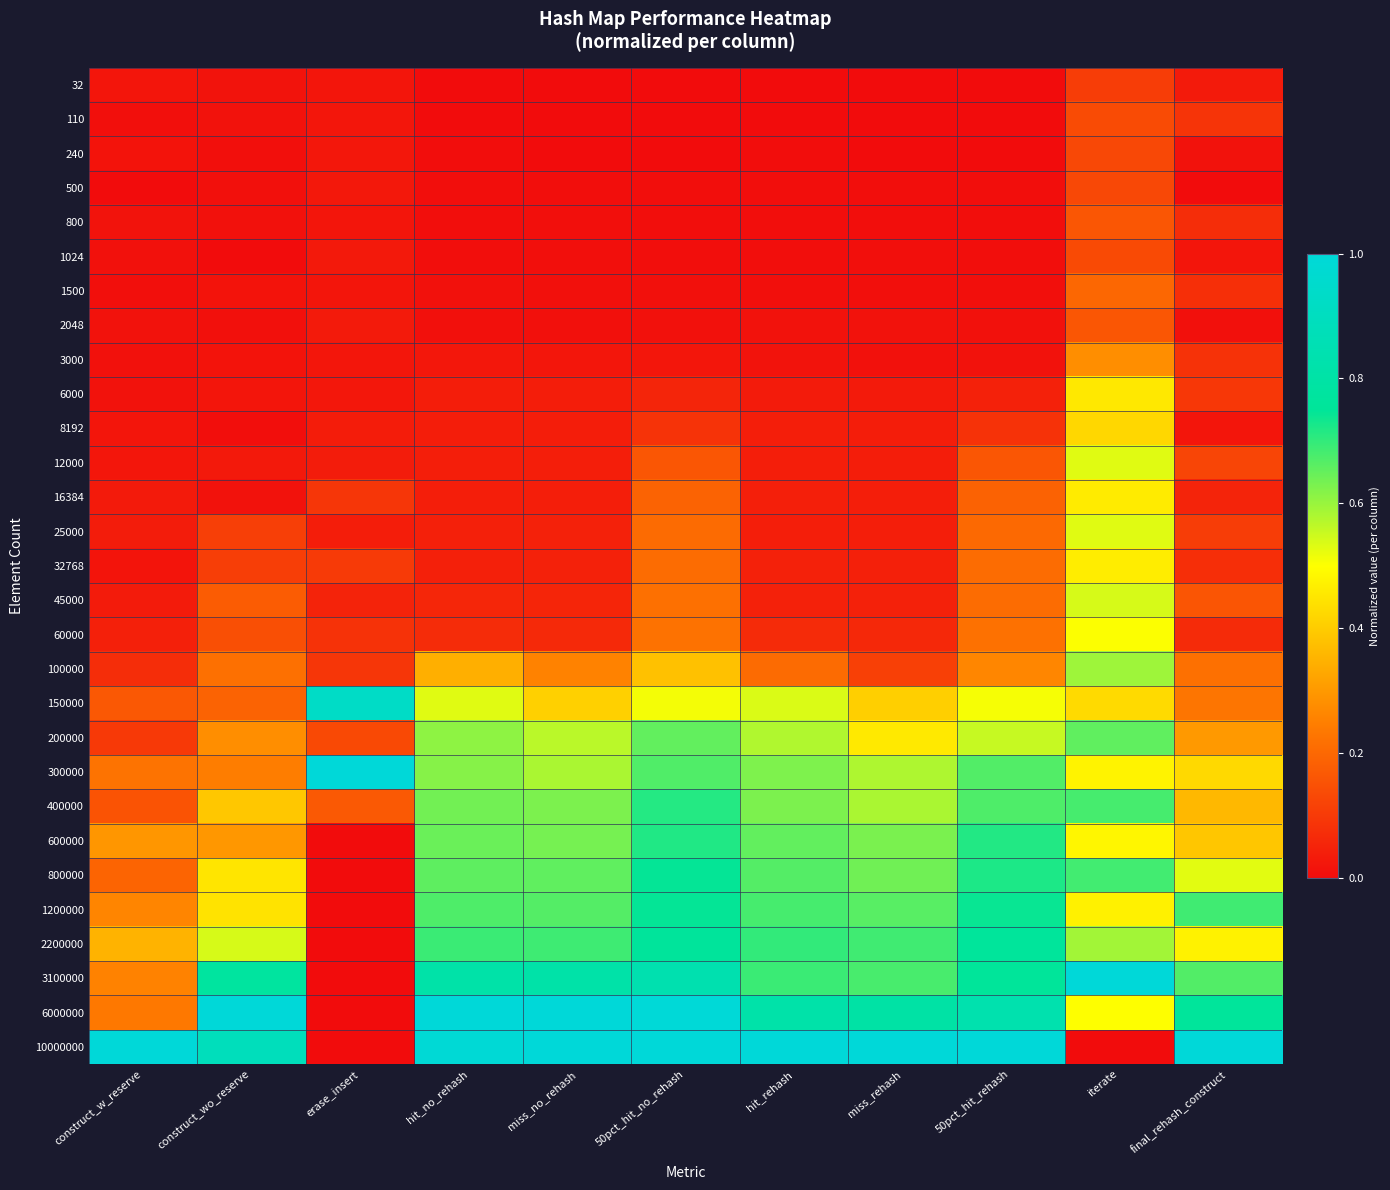

Reading left to right, list all the values displayed in this chart.

32: construct_w_reserve=0.0	construct_wo_reserve=0.0	erase_insert=0.0	hit_no_rehash=0.0	miss_no_rehash=0.0	50pct_hit_no_rehash=0.0	hit_rehash=0.0	miss_rehash=0.0	50pct_hit_rehash=0.0	iterate=0.1	final_rehash_construct=0.0
110: construct_w_reserve=0.0	construct_wo_reserve=0.0	erase_insert=0.0	hit_no_rehash=0.0	miss_no_rehash=0.0	50pct_hit_no_rehash=0.0	hit_rehash=0.0	miss_rehash=0.0	50pct_hit_rehash=0.0	iterate=0.1	final_rehash_construct=0.1
240: construct_w_reserve=0.0	construct_wo_reserve=0.0	erase_insert=0.0	hit_no_rehash=0.0	miss_no_rehash=0.0	50pct_hit_no_rehash=0.0	hit_rehash=0.0	miss_rehash=0.0	50pct_hit_rehash=0.0	iterate=0.1	final_rehash_construct=0.0
500: construct_w_reserve=0.0	construct_wo_reserve=0.0	erase_insert=0.0	hit_no_rehash=0.0	miss_no_rehash=0.0	50pct_hit_no_rehash=0.0	hit_rehash=0.0	miss_rehash=0.0	50pct_hit_rehash=0.0	iterate=0.1	final_rehash_construct=0.0
800: construct_w_reserve=0.0	construct_wo_reserve=0.0	erase_insert=0.0	hit_no_rehash=0.0	miss_no_rehash=0.0	50pct_hit_no_rehash=0.0	hit_rehash=0.0	miss_rehash=0.0	50pct_hit_rehash=0.0	iterate=0.2	final_rehash_construct=0.1
1024: construct_w_reserve=0.0	construct_wo_reserve=0.0	erase_insert=0.0	hit_no_rehash=0.0	miss_no_rehash=0.0	50pct_hit_no_rehash=0.0	hit_rehash=0.0	miss_rehash=0.0	50pct_hit_rehash=0.0	iterate=0.1	final_rehash_construct=0.0
1500: construct_w_reserve=0.0	construct_wo_reserve=0.0	erase_insert=0.0	hit_no_rehash=0.0	miss_no_rehash=0.0	50pct_hit_no_rehash=0.0	hit_rehash=0.0	miss_rehash=0.0	50pct_hit_rehash=0.0	iterate=0.2	final_rehash_construct=0.1
2048: construct_w_reserve=0.0	construct_wo_reserve=0.0	erase_insert=0.0	hit_no_rehash=0.0	miss_no_rehash=0.0	50pct_hit_no_rehash=0.0	hit_rehash=0.0	miss_rehash=0.0	50pct_hit_rehash=0.0	iterate=0.2	final_rehash_construct=0.0
3000: construct_w_reserve=0.0	construct_wo_reserve=0.0	erase_insert=0.0	hit_no_rehash=0.0	miss_no_rehash=0.0	50pct_hit_no_rehash=0.0	hit_rehash=0.0	miss_rehash=0.0	50pct_hit_rehash=0.0	iterate=0.3	final_rehash_construct=0.1
6000: construct_w_reserve=0.0	construct_wo_reserve=0.0	erase_insert=0.0	hit_no_rehash=0.0	miss_no_rehash=0.0	50pct_hit_no_rehash=0.1	hit_rehash=0.0	miss_rehash=0.0	50pct_hit_rehash=0.0	iterate=0.5	final_rehash_construct=0.1
8192: construct_w_reserve=0.0	construct_wo_reserve=0.0	erase_insert=0.0	hit_no_rehash=0.0	miss_no_rehash=0.0	50pct_hit_no_rehash=0.1	hit_rehash=0.0	miss_rehash=0.0	50pct_hit_rehash=0.1	iterate=0.4	final_rehash_construct=0.0
12000: construct_w_reserve=0.0	construct_wo_reserve=0.0	erase_insert=0.0	hit_no_rehash=0.0	miss_no_rehash=0.0	50pct_hit_no_rehash=0.2	hit_rehash=0.0	miss_rehash=0.0	50pct_hit_rehash=0.2	iterate=0.5	final_rehash_construct=0.1
16384: construct_w_reserve=0.0	construct_wo_reserve=0.0	erase_insert=0.1	hit_no_rehash=0.0	miss_no_rehash=0.0	50pct_hit_no_rehash=0.2	hit_rehash=0.0	miss_rehash=0.0	50pct_hit_rehash=0.2	iterate=0.5	final_rehash_construct=0.1
25000: construct_w_reserve=0.0	construct_wo_reserve=0.1	erase_insert=0.0	hit_no_rehash=0.0	miss_no_rehash=0.0	50pct_hit_no_rehash=0.2	hit_rehash=0.0	miss_rehash=0.0	50pct_hit_rehash=0.2	iterate=0.5	final_rehash_construct=0.1
32768: construct_w_reserve=0.0	construct_wo_reserve=0.1	erase_insert=0.1	hit_no_rehash=0.0	miss_no_rehash=0.0	50pct_hit_no_rehash=0.2	hit_rehash=0.0	miss_rehash=0.0	50pct_hit_rehash=0.2	iterate=0.5	final_rehash_construct=0.1
45000: construct_w_reserve=0.0	construct_wo_reserve=0.2	erase_insert=0.0	hit_no_rehash=0.1	miss_no_rehash=0.1	50pct_hit_no_rehash=0.2	hit_rehash=0.0	miss_rehash=0.0	50pct_hit_rehash=0.2	iterate=0.5	final_rehash_construct=0.2
60000: construct_w_reserve=0.0	construct_wo_reserve=0.1	erase_insert=0.1	hit_no_rehash=0.1	miss_no_rehash=0.1	50pct_hit_no_rehash=0.2	hit_rehash=0.1	miss_rehash=0.1	50pct_hit_rehash=0.2	iterate=0.5	final_rehash_construct=0.1
100000: construct_w_reserve=0.1	construct_wo_reserve=0.2	erase_insert=0.1	hit_no_rehash=0.3	miss_no_rehash=0.3	50pct_hit_no_rehash=0.4	hit_rehash=0.2	miss_rehash=0.1	50pct_hit_rehash=0.3	iterate=0.6	final_rehash_construct=0.2
150000: construct_w_reserve=0.2	construct_wo_reserve=0.2	erase_insert=0.9	hit_no_rehash=0.5	miss_no_rehash=0.4	50pct_hit_no_rehash=0.5	hit_rehash=0.5	miss_rehash=0.4	50pct_hit_rehash=0.5	iterate=0.4	final_rehash_construct=0.2
200000: construct_w_reserve=0.1	construct_wo_reserve=0.3	erase_insert=0.1	hit_no_rehash=0.6	miss_no_rehash=0.6	50pct_hit_no_rehash=0.7	hit_rehash=0.6	miss_rehash=0.5	50pct_hit_rehash=0.6	iterate=0.7	final_rehash_construct=0.3
300000: construct_w_reserve=0.2	construct_wo_reserve=0.2	erase_insert=1.0	hit_no_rehash=0.6	miss_no_rehash=0.6	50pct_hit_no_rehash=0.7	hit_rehash=0.6	miss_rehash=0.6	50pct_hit_rehash=0.7	iterate=0.5	final_rehash_construct=0.4
400000: construct_w_reserve=0.2	construct_wo_reserve=0.4	erase_insert=0.2	hit_no_rehash=0.6	miss_no_rehash=0.6	50pct_hit_no_rehash=0.7	hit_rehash=0.6	miss_rehash=0.6	50pct_hit_rehash=0.7	iterate=0.7	final_rehash_construct=0.4
600000: construct_w_reserve=0.3	construct_wo_reserve=0.3	erase_insert=0.0	hit_no_rehash=0.6	miss_no_rehash=0.6	50pct_hit_no_rehash=0.7	hit_rehash=0.7	miss_rehash=0.6	50pct_hit_rehash=0.7	iterate=0.5	final_rehash_construct=0.4
800000: construct_w_reserve=0.2	construct_wo_reserve=0.4	erase_insert=0.0	hit_no_rehash=0.7	miss_no_rehash=0.7	50pct_hit_no_rehash=0.7	hit_rehash=0.7	miss_rehash=0.6	50pct_hit_rehash=0.7	iterate=0.7	final_rehash_construct=0.5
1200000: construct_w_reserve=0.3	construct_wo_reserve=0.4	erase_insert=0.0	hit_no_rehash=0.7	miss_no_rehash=0.7	50pct_hit_no_rehash=0.7	hit_rehash=0.7	miss_rehash=0.7	50pct_hit_rehash=0.7	iterate=0.5	final_rehash_construct=0.7
2200000: construct_w_reserve=0.4	construct_wo_reserve=0.5	erase_insert=0.0	hit_no_rehash=0.7	miss_no_rehash=0.7	50pct_hit_no_rehash=0.8	hit_rehash=0.7	miss_rehash=0.7	50pct_hit_rehash=0.8	iterate=0.6	final_rehash_construct=0.5
3100000: construct_w_reserve=0.3	construct_wo_reserve=0.8	erase_insert=0.0	hit_no_rehash=0.8	miss_no_rehash=0.8	50pct_hit_no_rehash=0.8	hit_rehash=0.7	miss_rehash=0.7	50pct_hit_rehash=0.8	iterate=1.0	final_rehash_construct=0.7
6000000: construct_w_reserve=0.2	construct_wo_reserve=1.0	erase_insert=0.0	hit_no_rehash=1.0	miss_no_rehash=1.0	50pct_hit_no_rehash=1.0	hit_rehash=0.8	miss_rehash=0.8	50pct_hit_rehash=0.8	iterate=0.5	final_rehash_construct=0.8
10000000: construct_w_reserve=1.0	construct_wo_reserve=0.9	erase_insert=0.0	hit_no_rehash=1.0	miss_no_rehash=1.0	50pct_hit_no_rehash=1.0	hit_rehash=1.0	miss_rehash=1.0	50pct_hit_rehash=1.0	iterate=0.0	final_rehash_construct=1.0